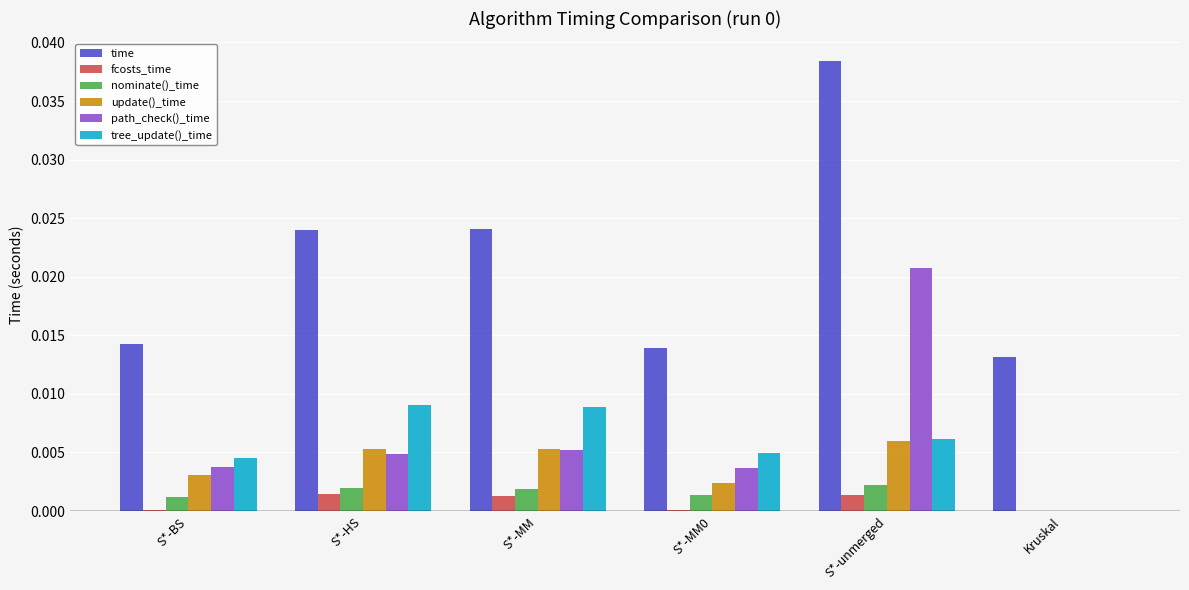

Which series has the widest spread of values?

time